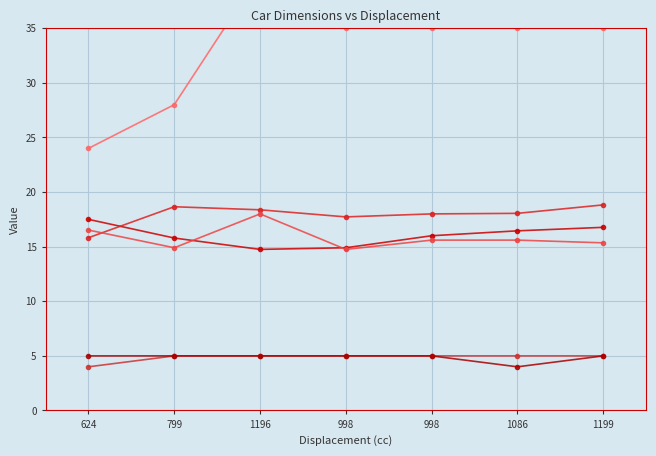

What are all the series names shown in the legend?

Width_mm, Length_mm, Height_mm, Fuel_Tank_Capacity_litre, Seating_Capacity, Doors